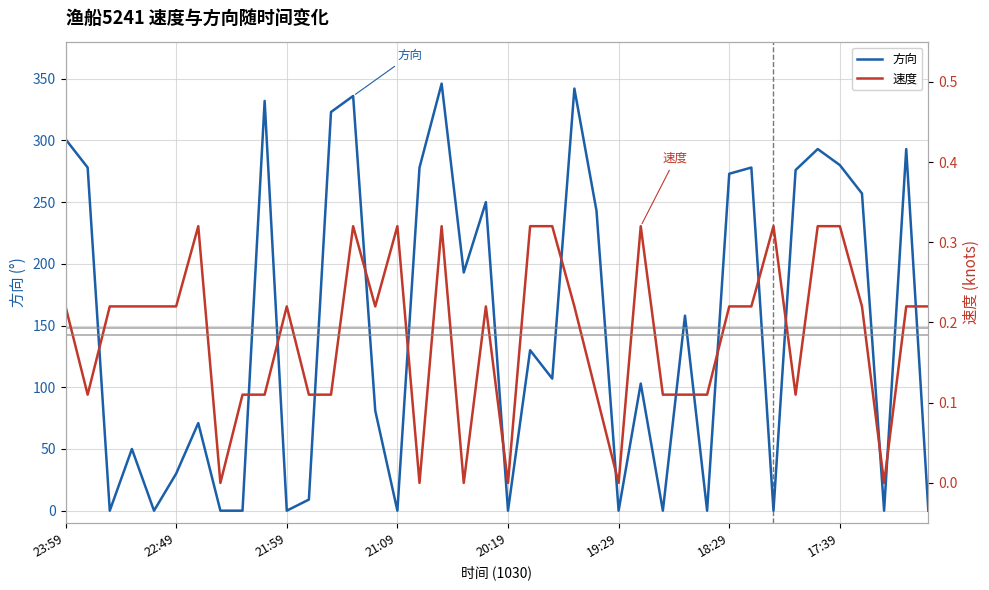

True or false: 速度 and 方向 intersect in this chart.

True